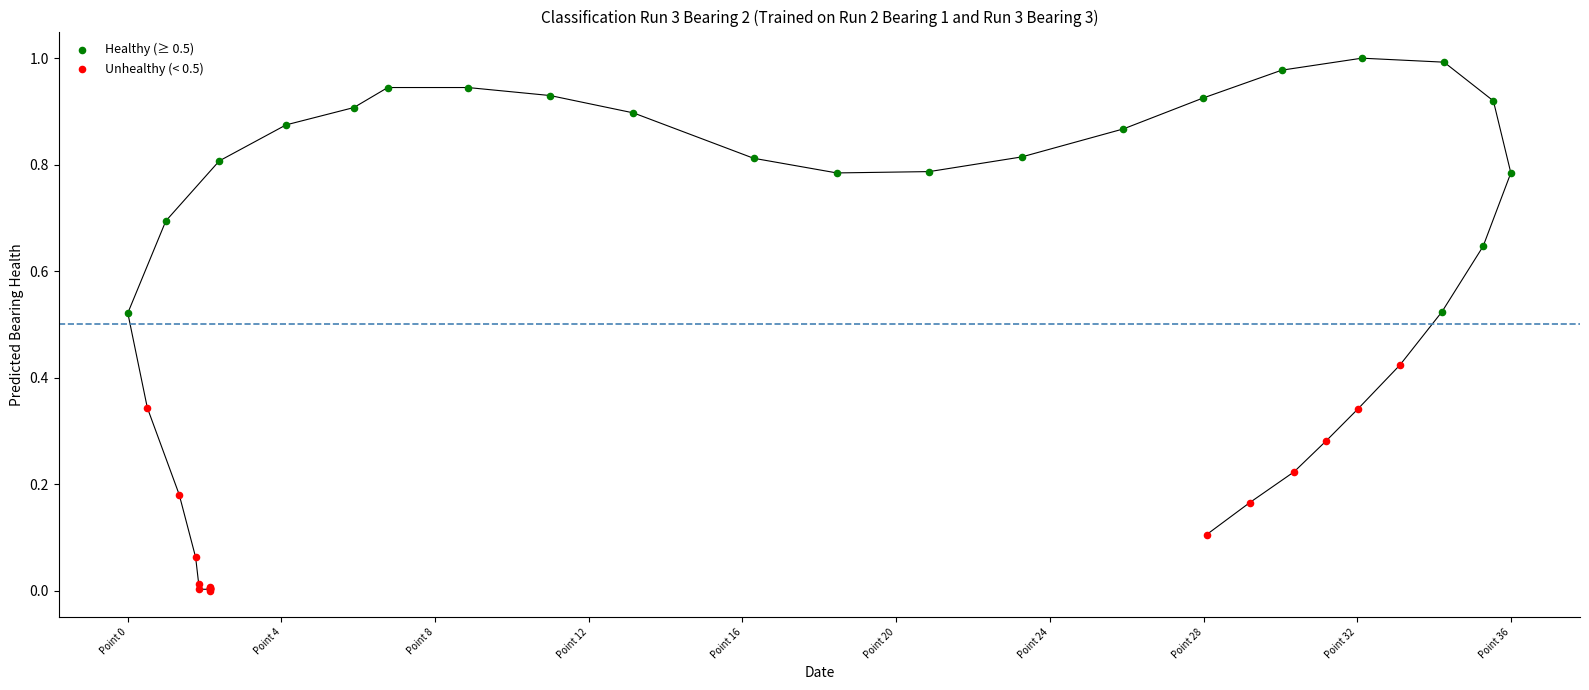

Which series contains the highest Y value?

Healthy (≥ 0.5)